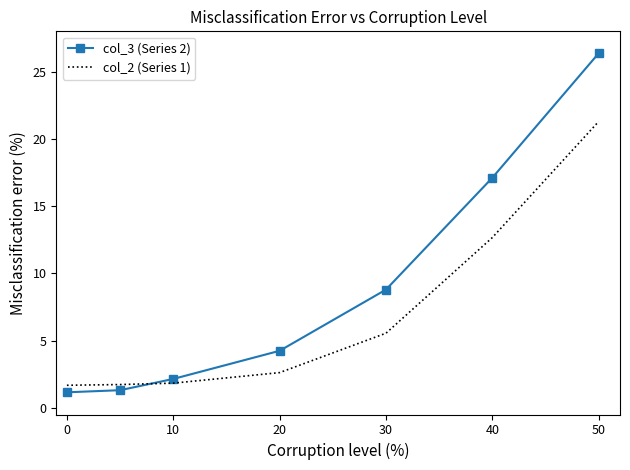

List the series in order of their peak value, highest first.

col_3 (Series 2), col_2 (Series 1)